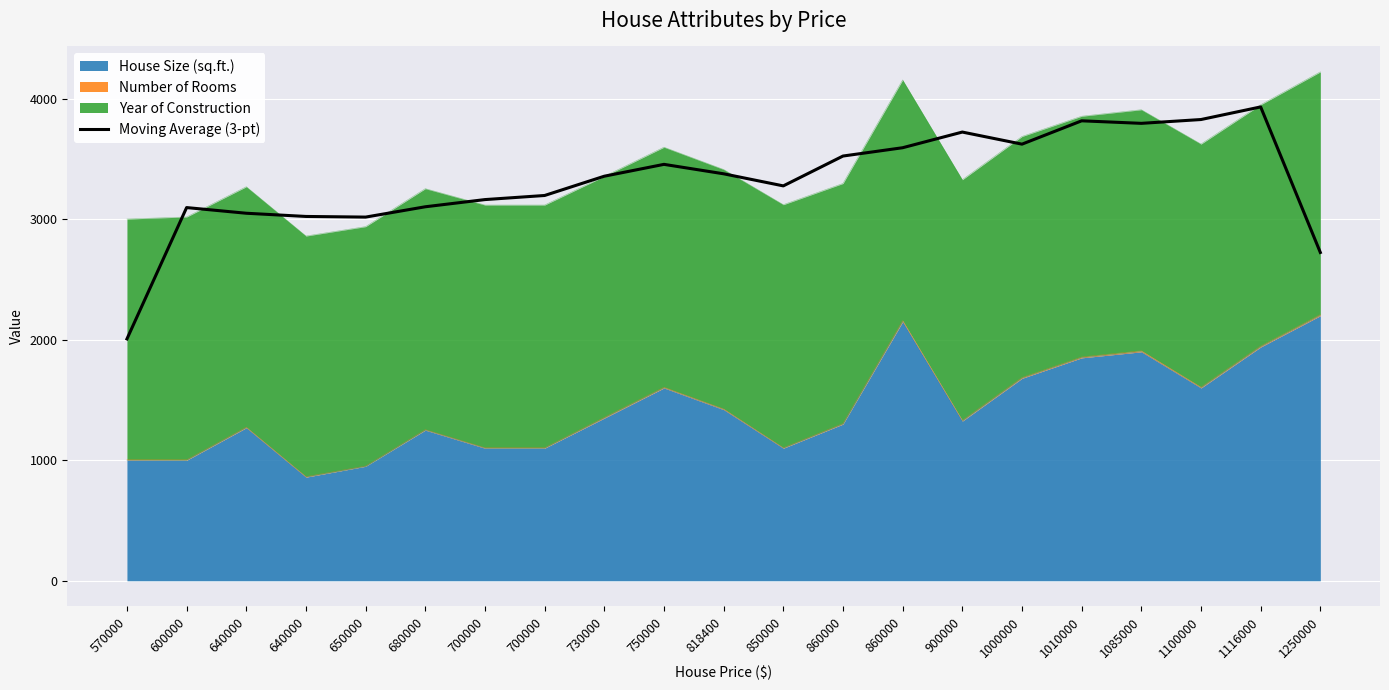

Where is the first local minimum?

650000